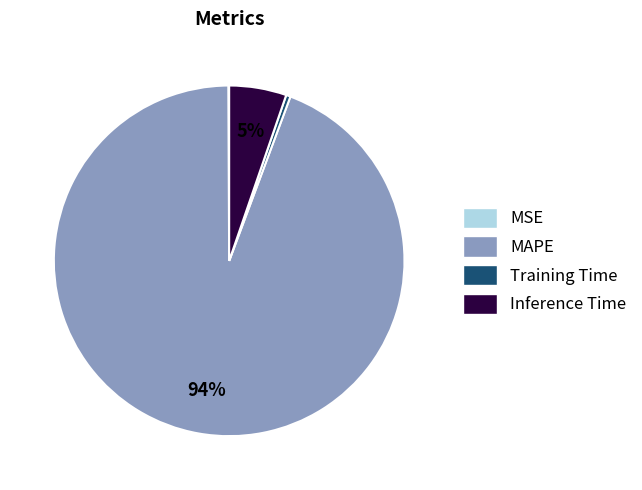

To the nearest percent, what percentage of the pie is Inference Time?

5%